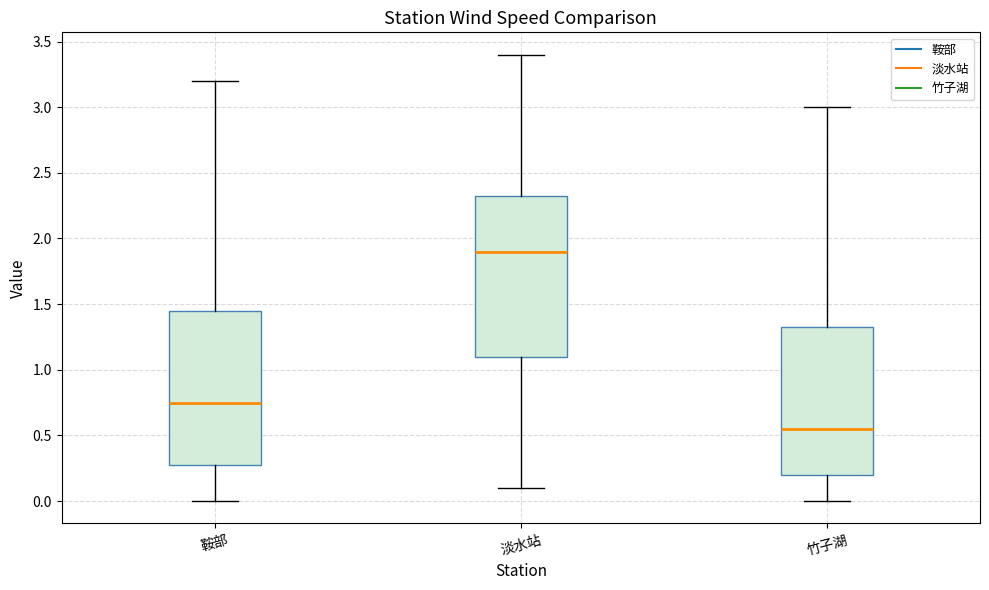

Reading left to right, read every box against the y-axis: the position of its median line, the range the box covers, and the ends of its whiskers. The values are not printed on the chart, so give them approximately, as read against the axis.

鞍部: median 0.75, box 0.30 to 1.45, whiskers 0.00 to 3.20
淡水站: median 1.90, box 1.10 to 2.35, whiskers 0.10 to 3.40
竹子湖: median 0.55, box 0.20 to 1.35, whiskers 0.00 to 3.00